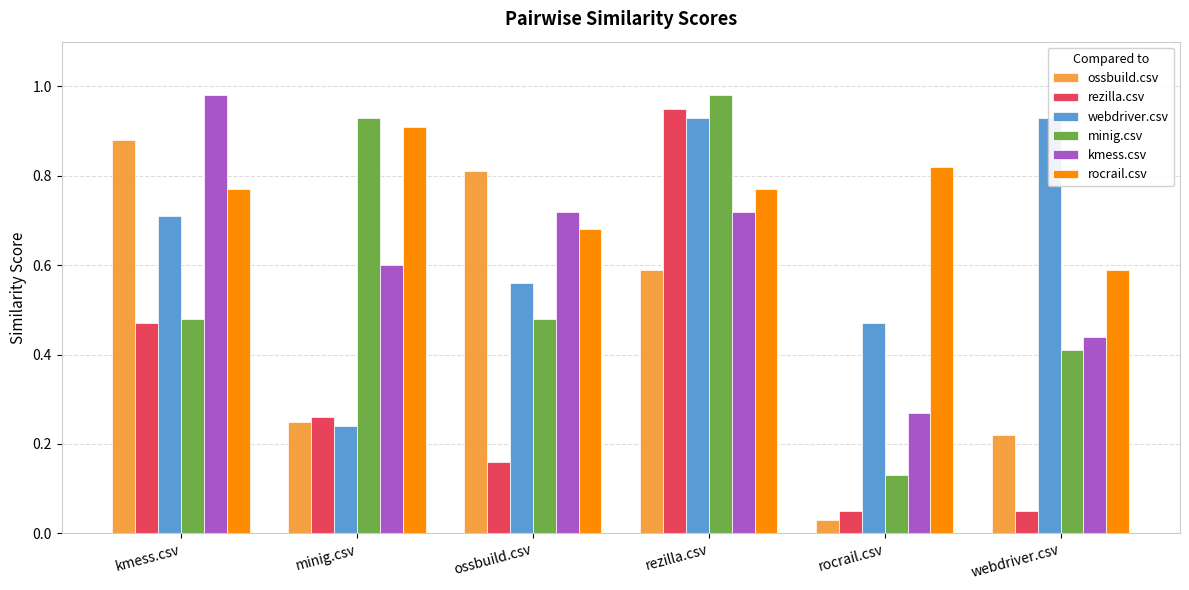

True or false: minig.csv has a value of 0.2 at rocrail.csv.

False